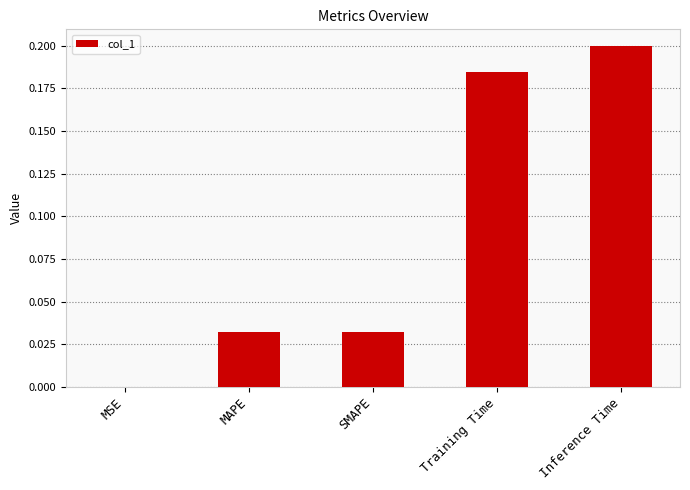

What is the change in value from MAPE to Training Time?

+0.2